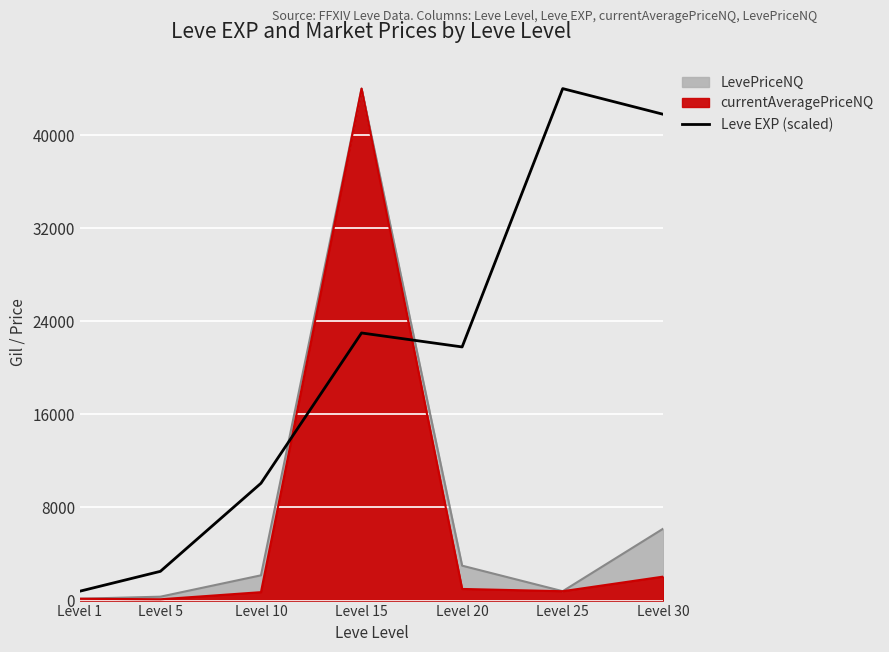

How many points are higher than both their immediate neighbors (excluding endpoints)?

2